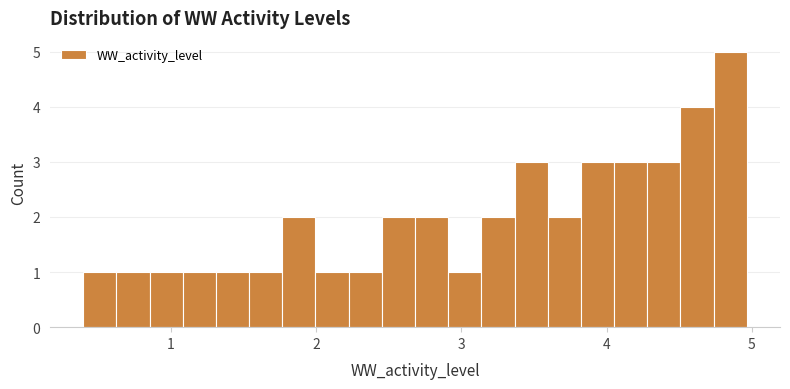

Read against the x-axis, roughly where is the centre of the tallest bar?

4.9